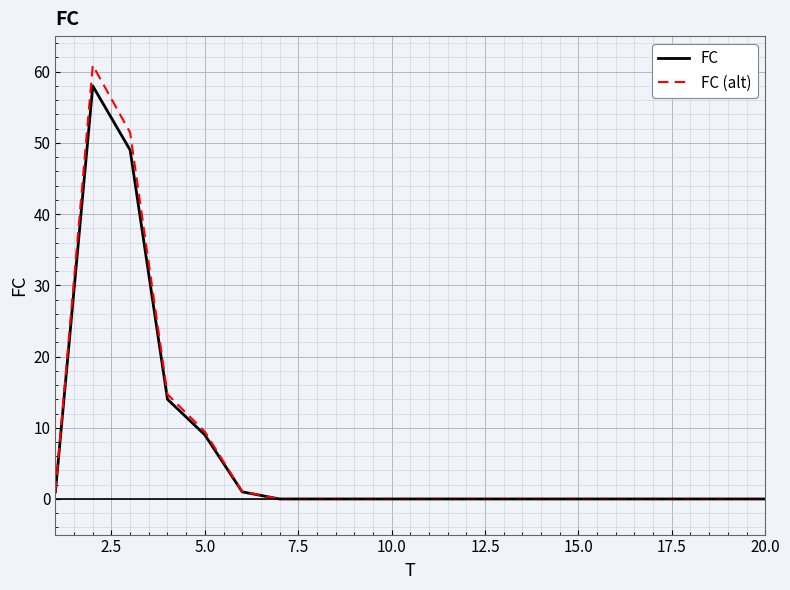

What is the difference between the second highest and second lowest values in the FC series?

49.0